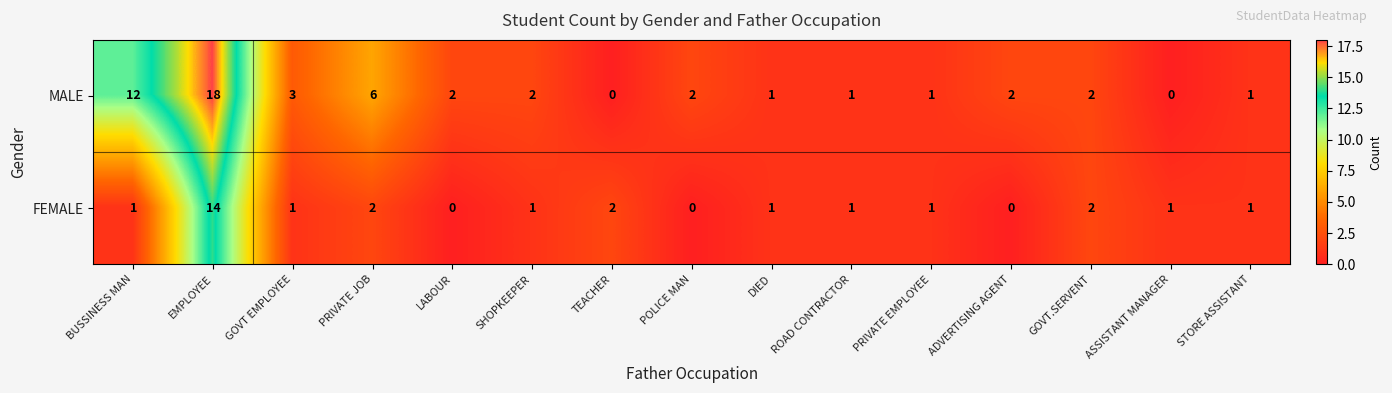

Where does the MALE series first go above 2?

BUSSINESS MAN